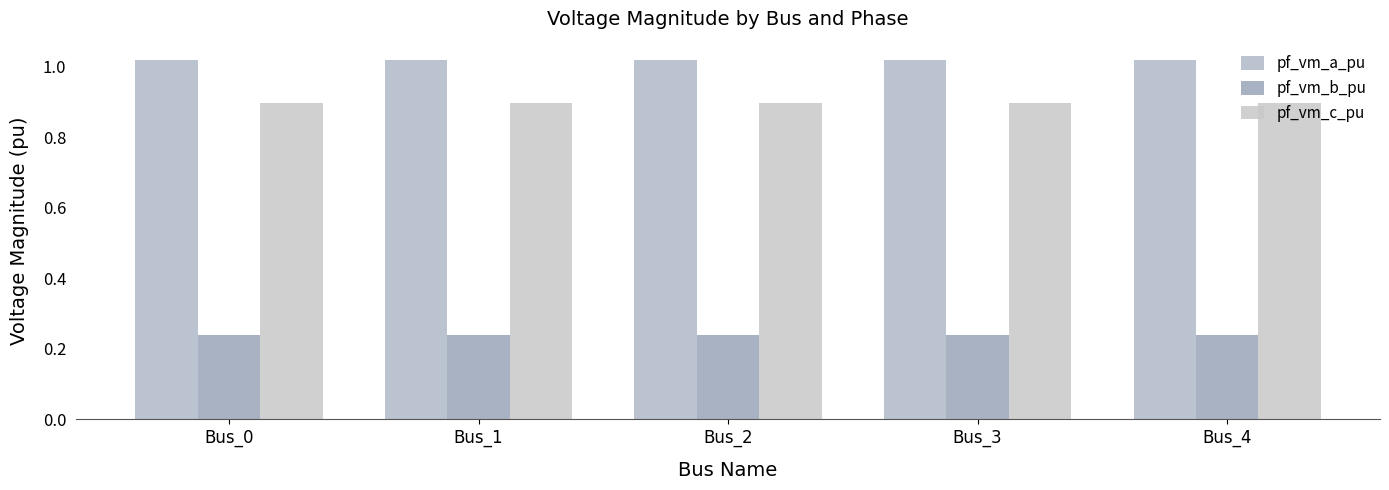

Rank the series by their maximum value, from lowest to highest.

pf_vm_b_pu, pf_vm_c_pu, pf_vm_a_pu